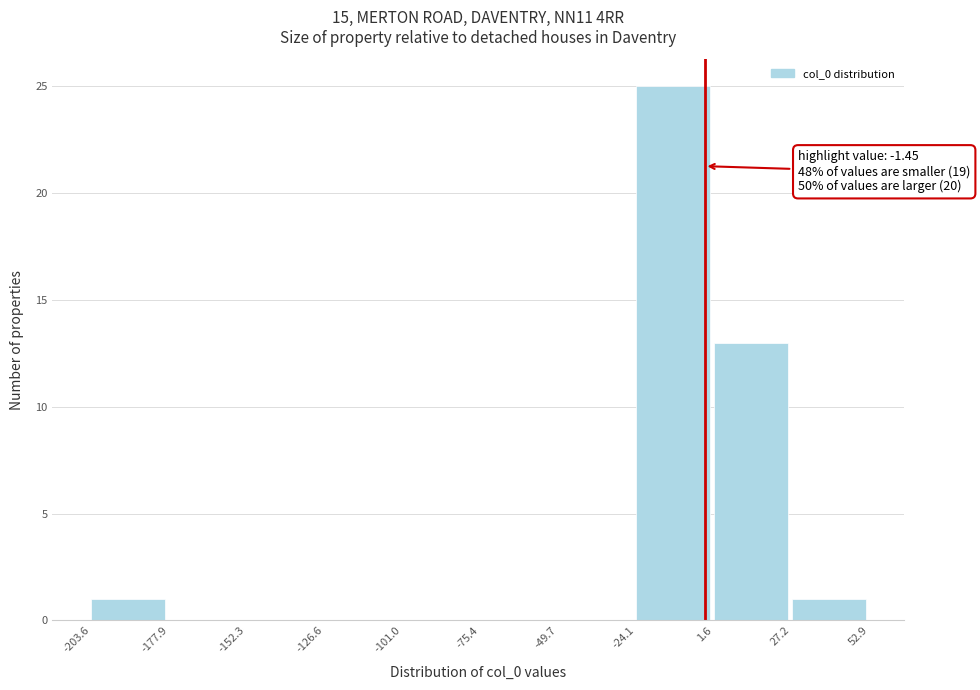

Which range on the x-axis has the tallest bar?

-24.1 to 1.6